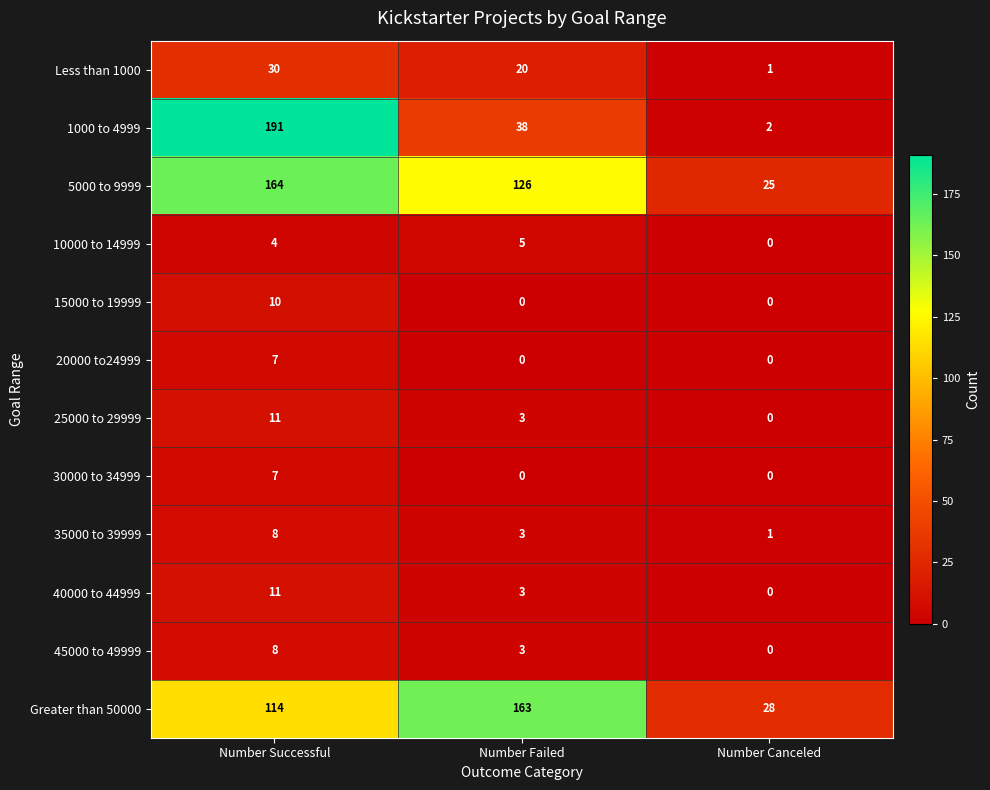

What is the spread (max minus min) of values at Number Canceled?

28